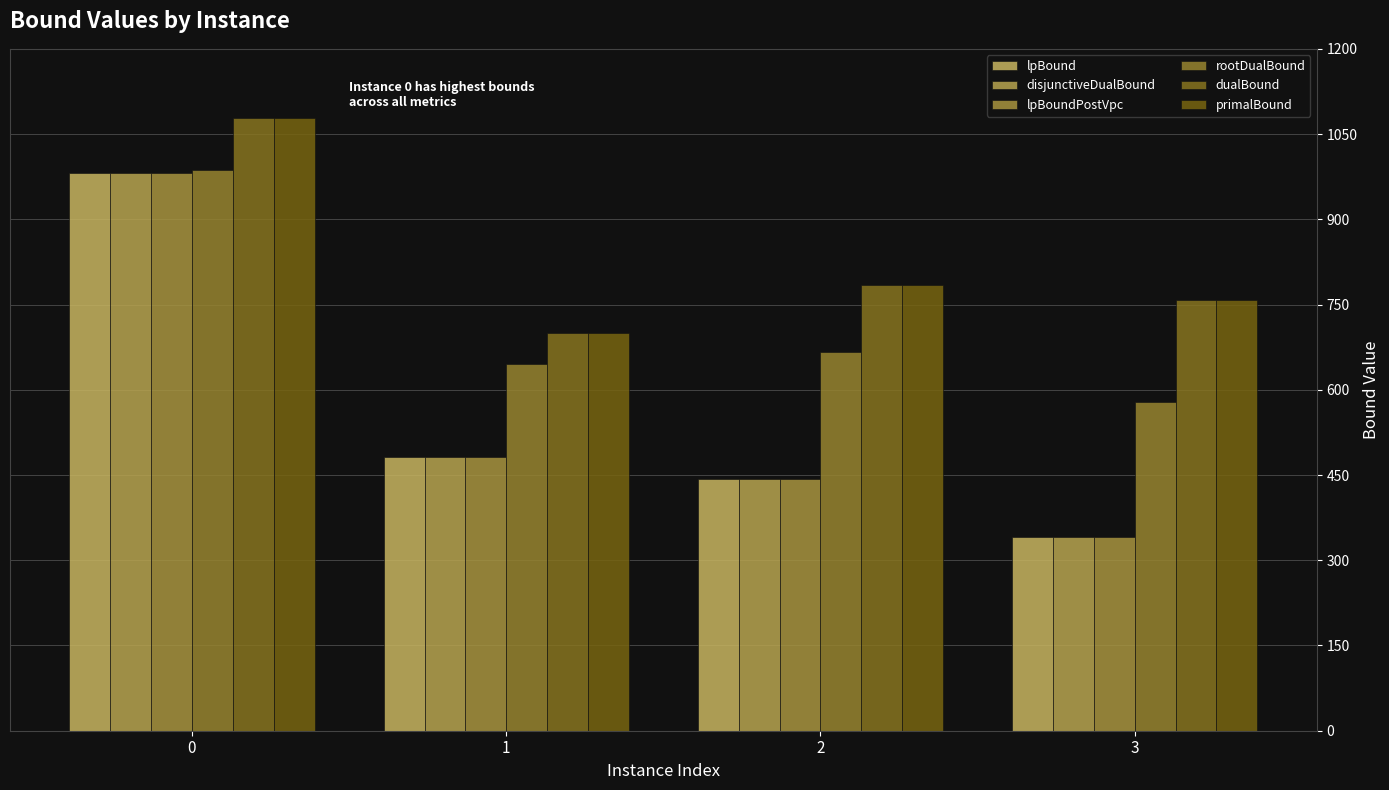

The lpBound series shows 790.8 at 1. True or false?

False